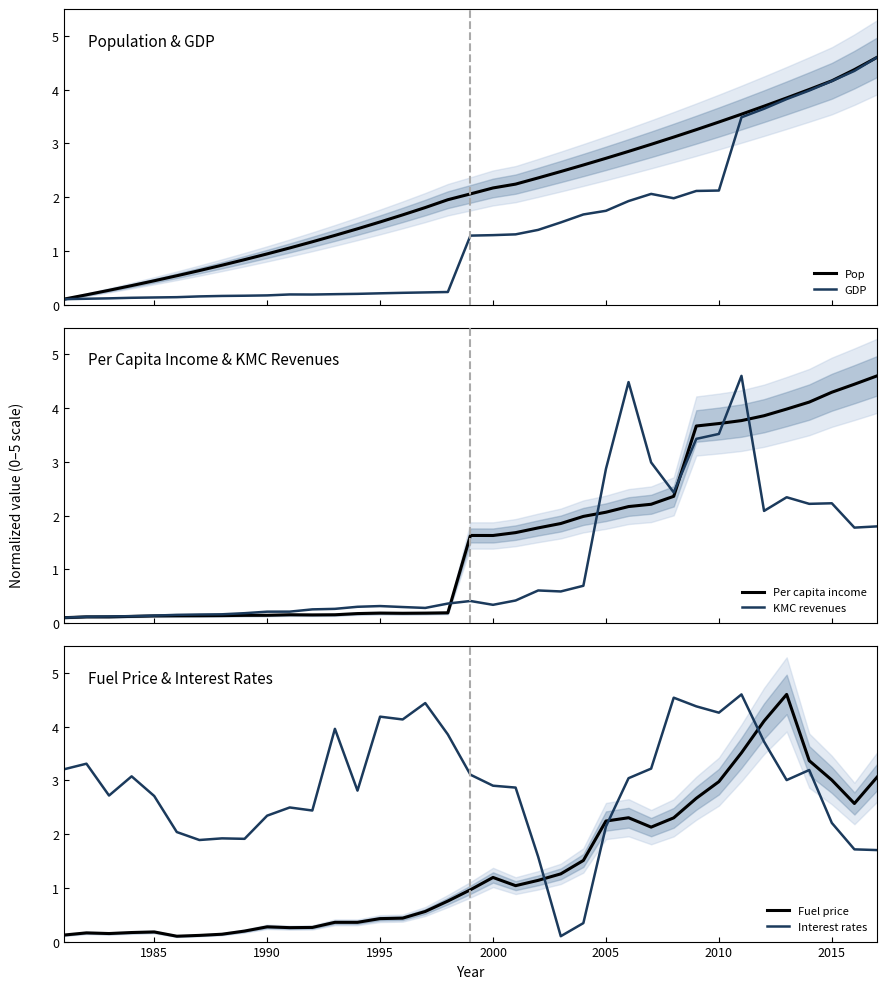

What is the maximum value for GDP?

4.6